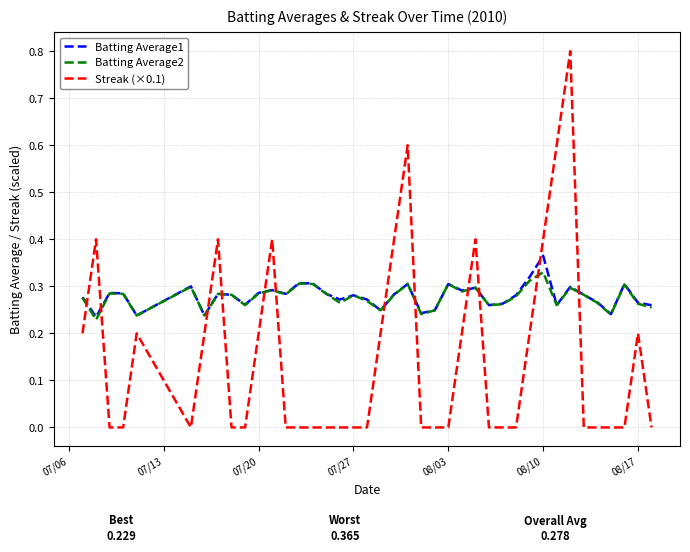

How many intersections are there between Streak (×0.1) and Batting Average1?

12